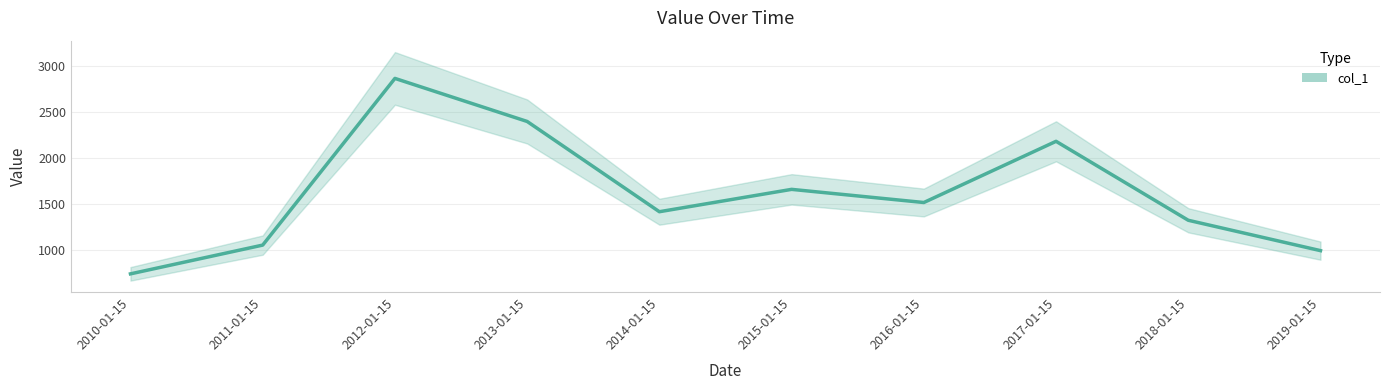

How many categories are shown in the chart?

10